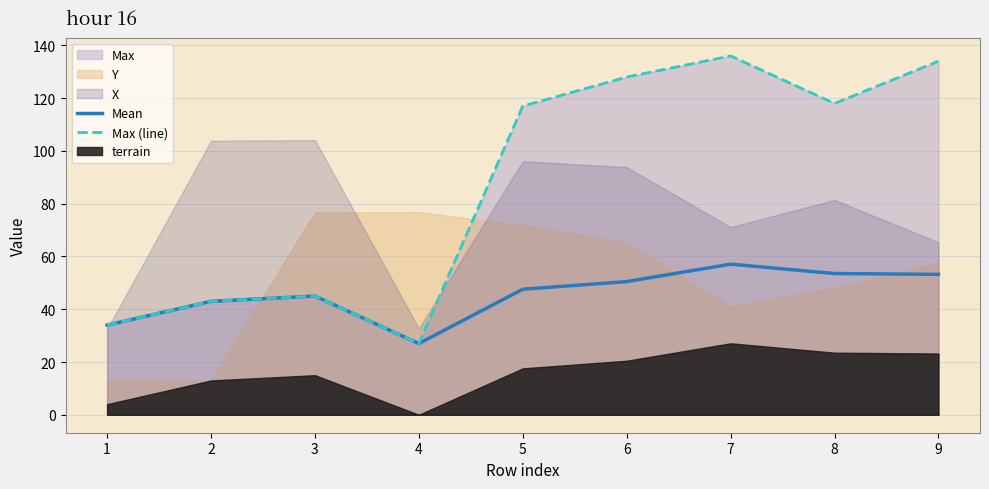

Is it true that Mean equals 70.0 at 8?

False